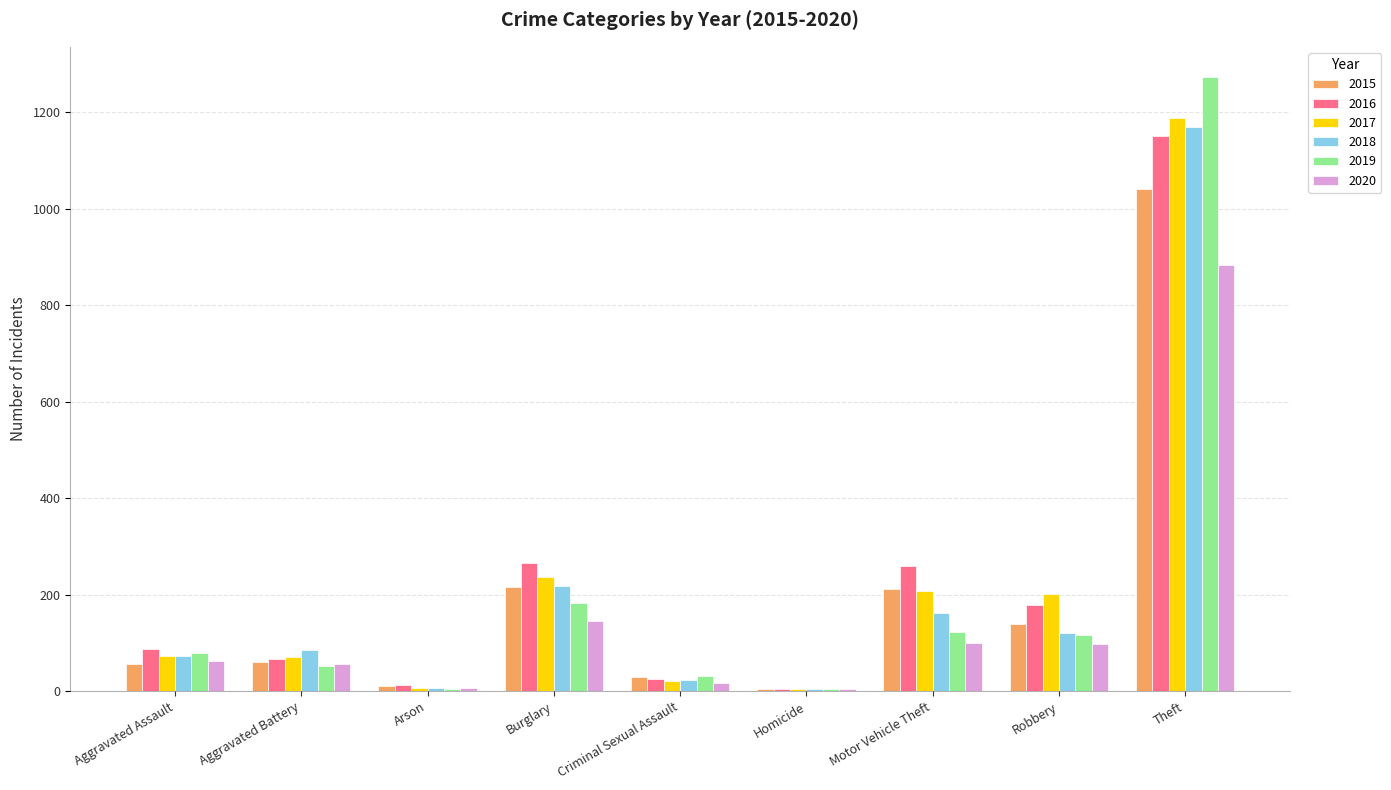

Where is 2020 nearest to the value 444?

Burglary